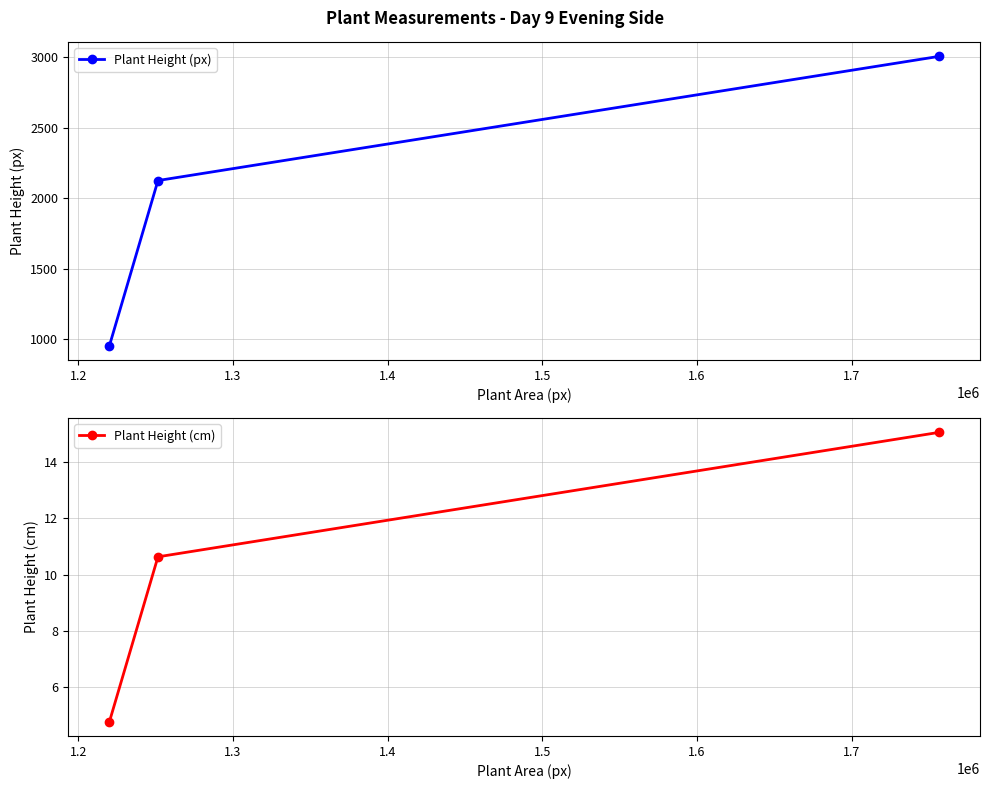

What is the minimum value for Plant Height (cm)?

4.8